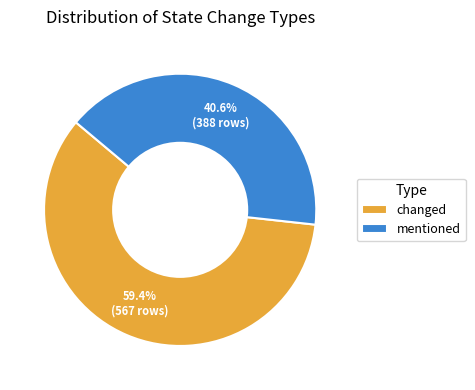

What is the ratio of the value at changed to the value at mentioned?

1.5